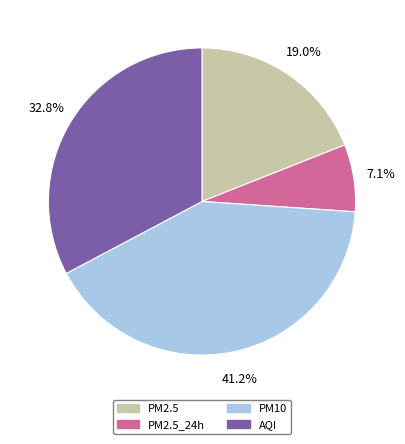

What is the ratio of the value at PM10 to the value at PM2.5_24h?

5.8